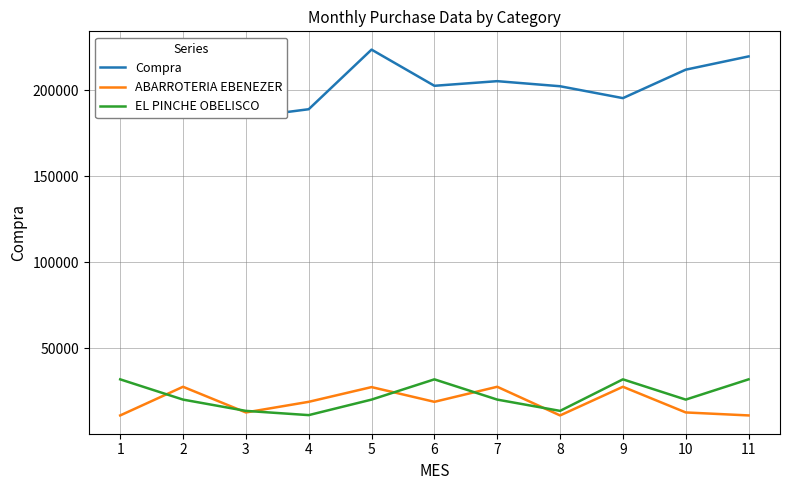

What is the difference between the second highest and second lowest values in the Compra series?

30661